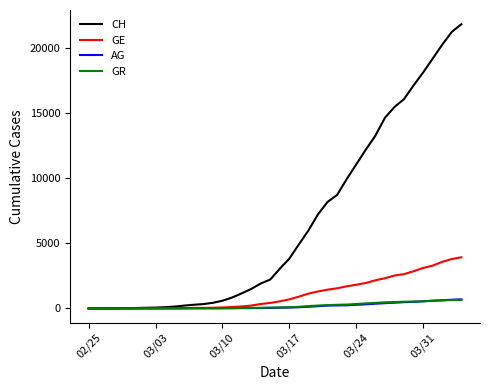

Which series has the largest total across all categories?

CH